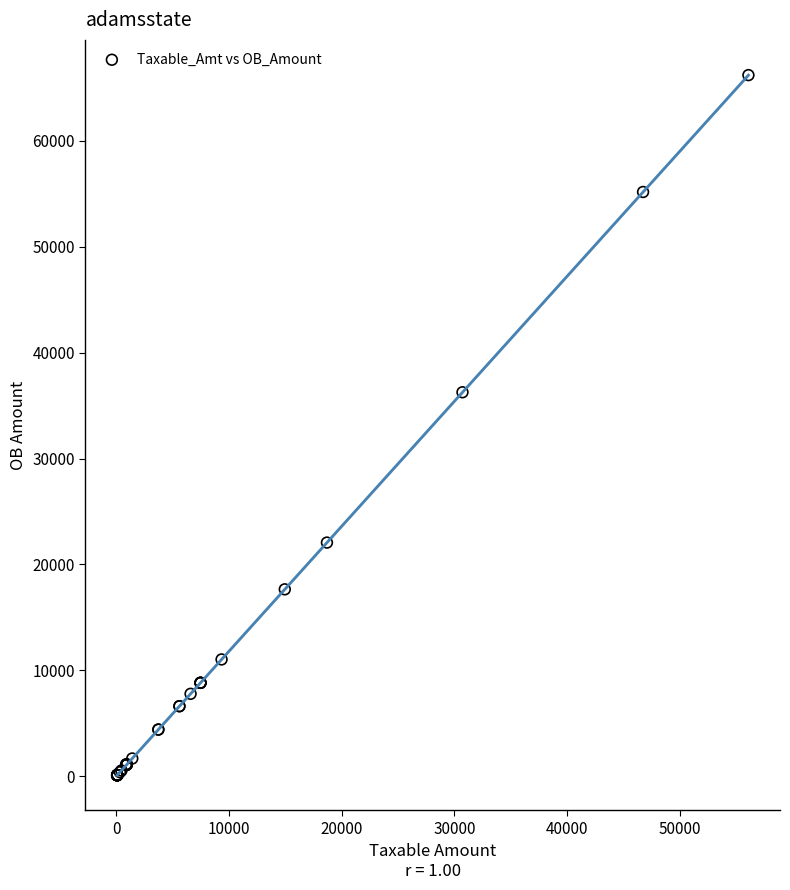

What Y value in the scatter plot is closest to 33143?

36258